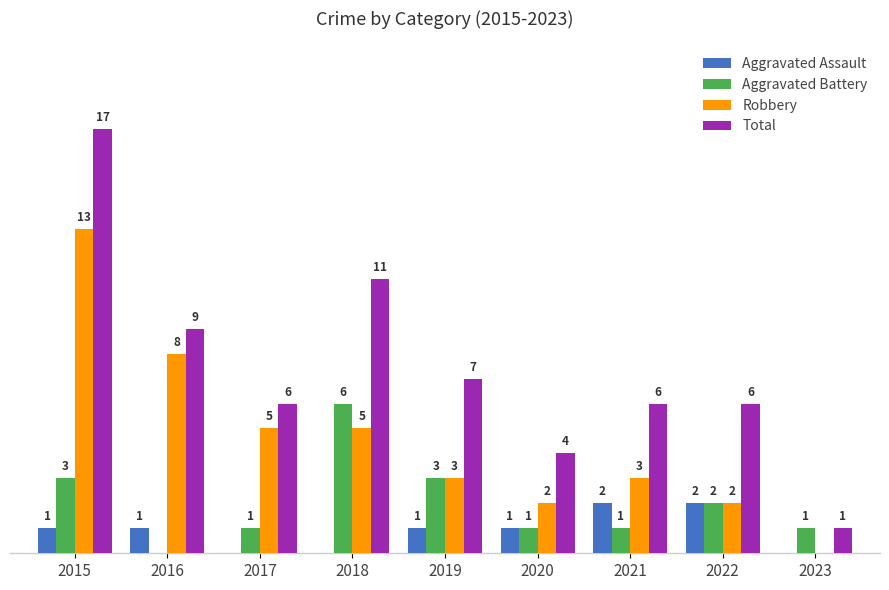

Between 2016 and 2020, which series saw the biggest shift?

Robbery